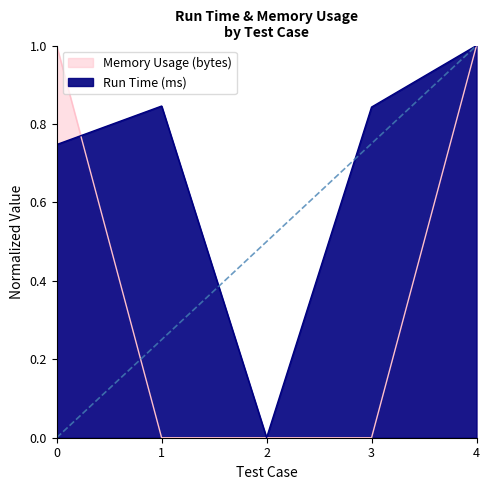

Which series has the largest total across all categories?

Run Time (ms)